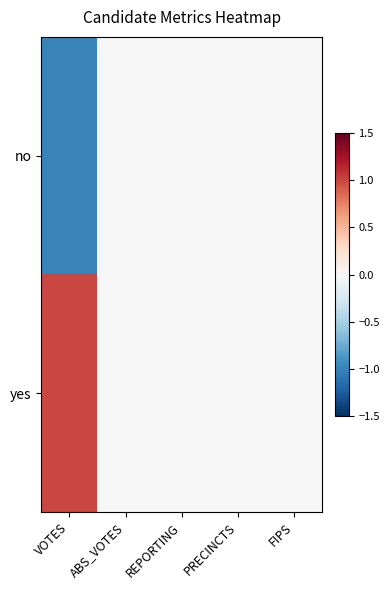

Which series changed the most between ABS_VOTES and PRECINCTS?

no